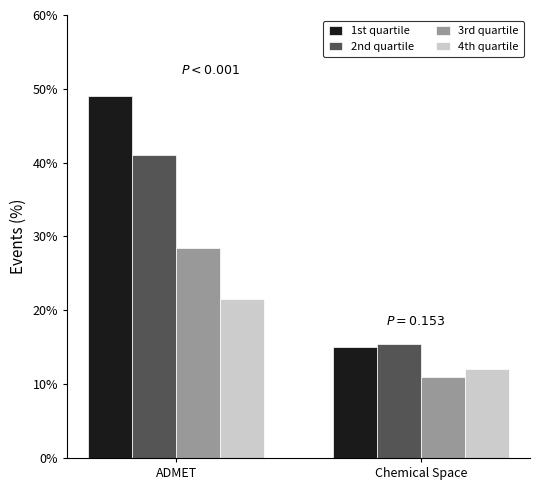

Reading left to right, extract all data points from this chart.

1st quartile: 49.0	15.0
2nd quartile: 41.0	15.5
3rd quartile: 28.5	11.0
4th quartile: 21.5	12.0